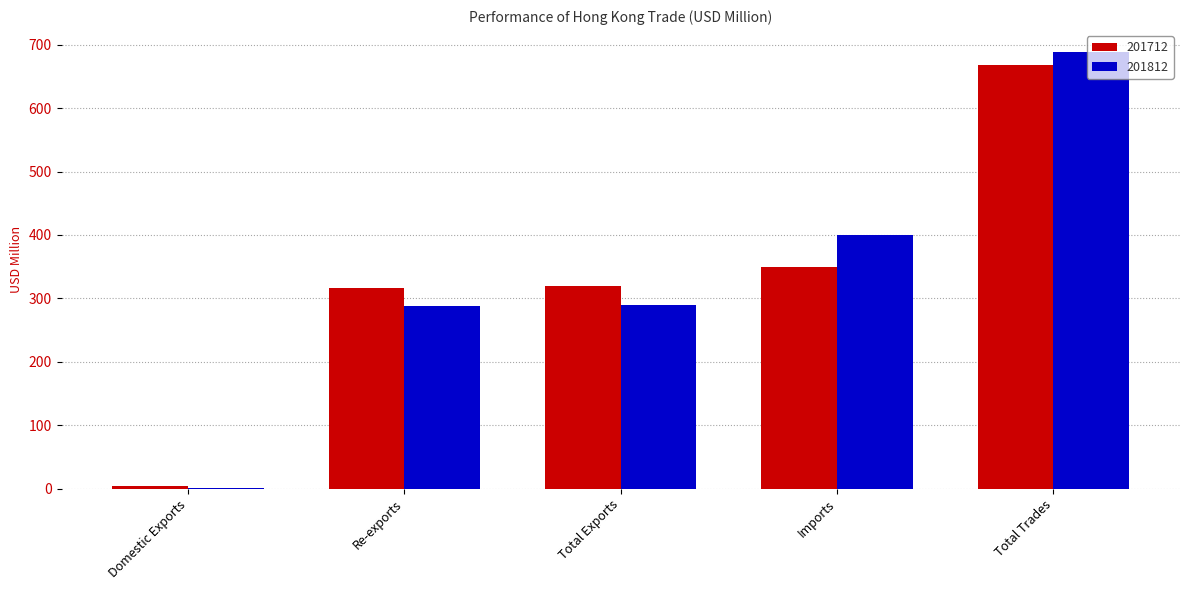

What value does the 201712 series have at Re-exports?

315.9